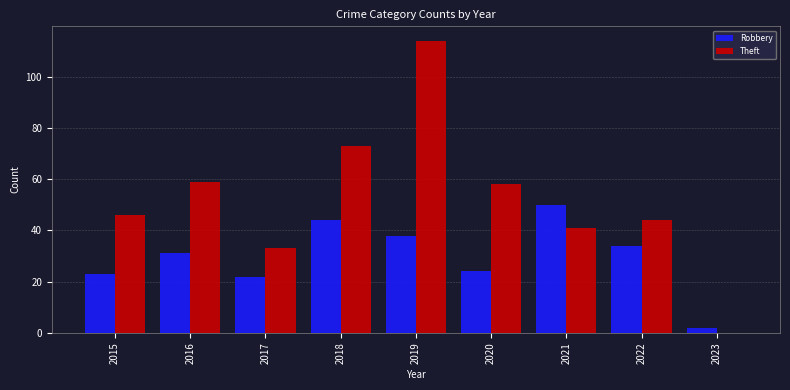

Which series changed the most between 2018 and 2023?

Theft